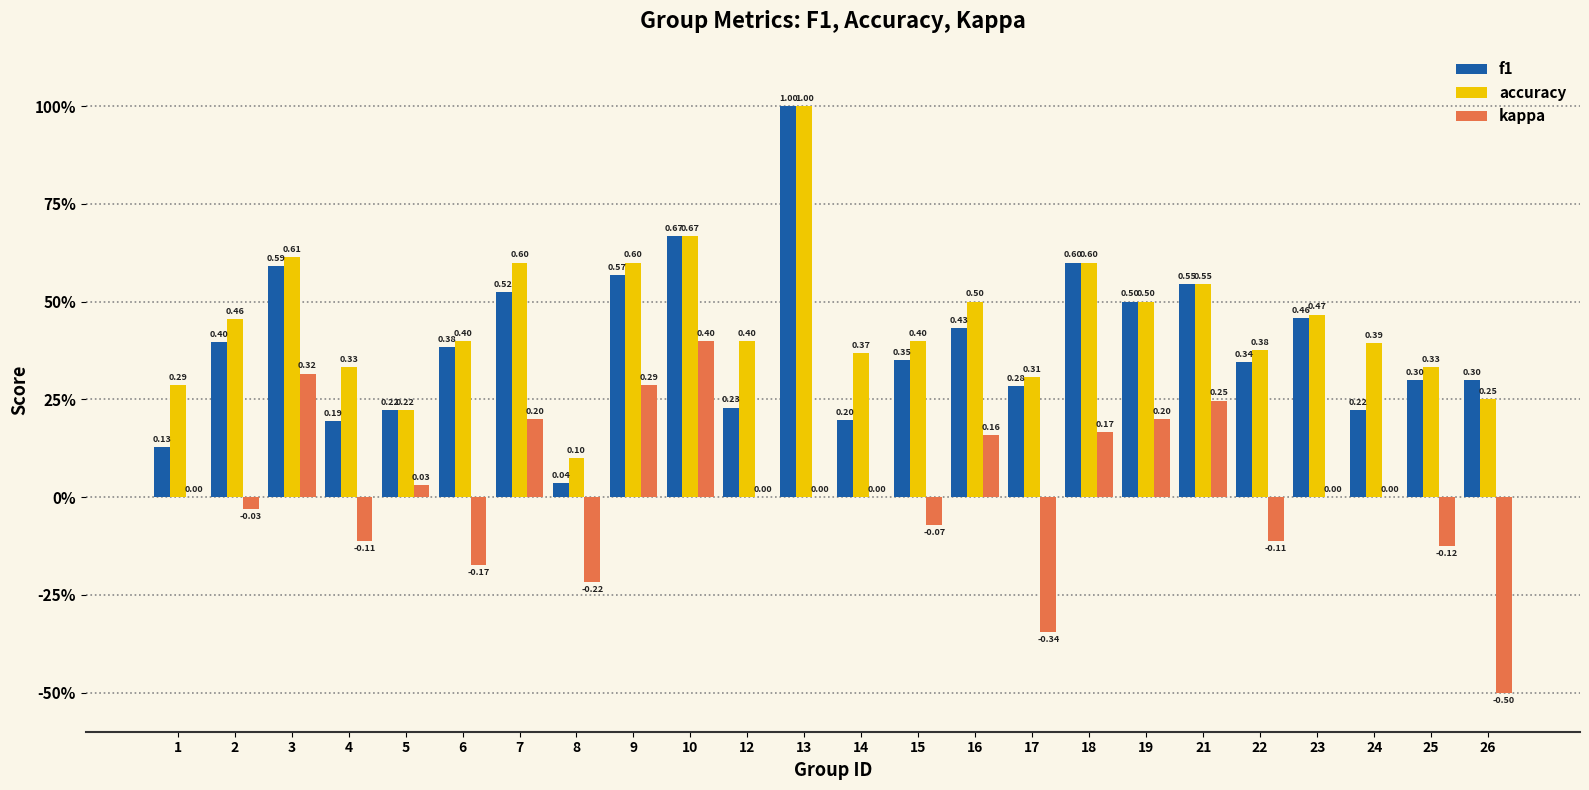

What is the average value of the f1 series?

0.4